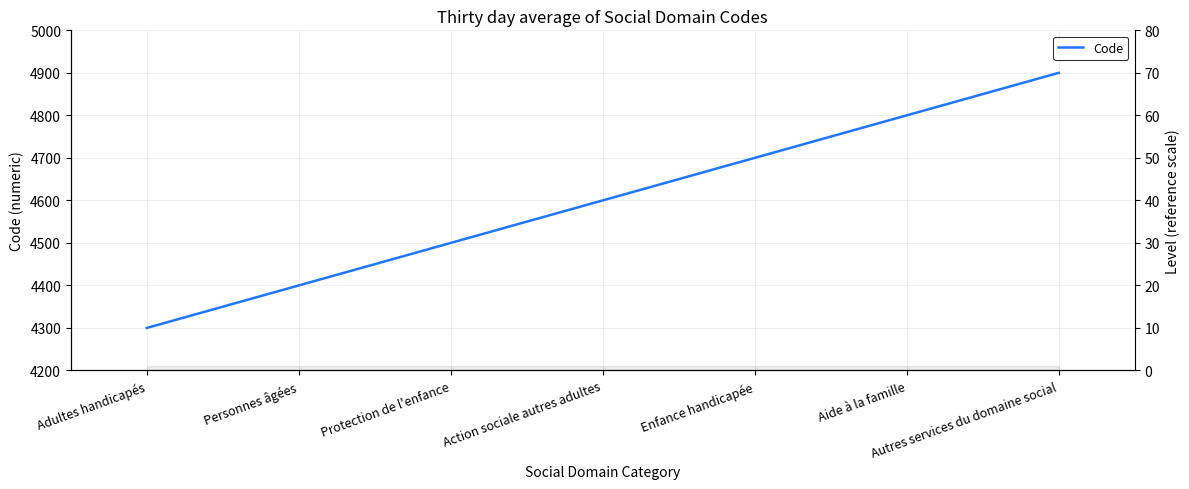

List the labels in order of value, smallest first.

Adultes handicapés, Personnes âgées, Protection de l'enfance, Action sociale autres adultes, Enfance handicapée, Aide à la famille, Autres services du domaine social